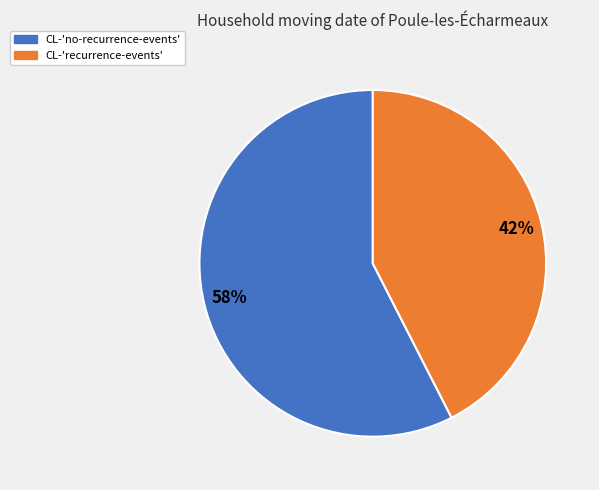

Count the number of slices in the pie.

2